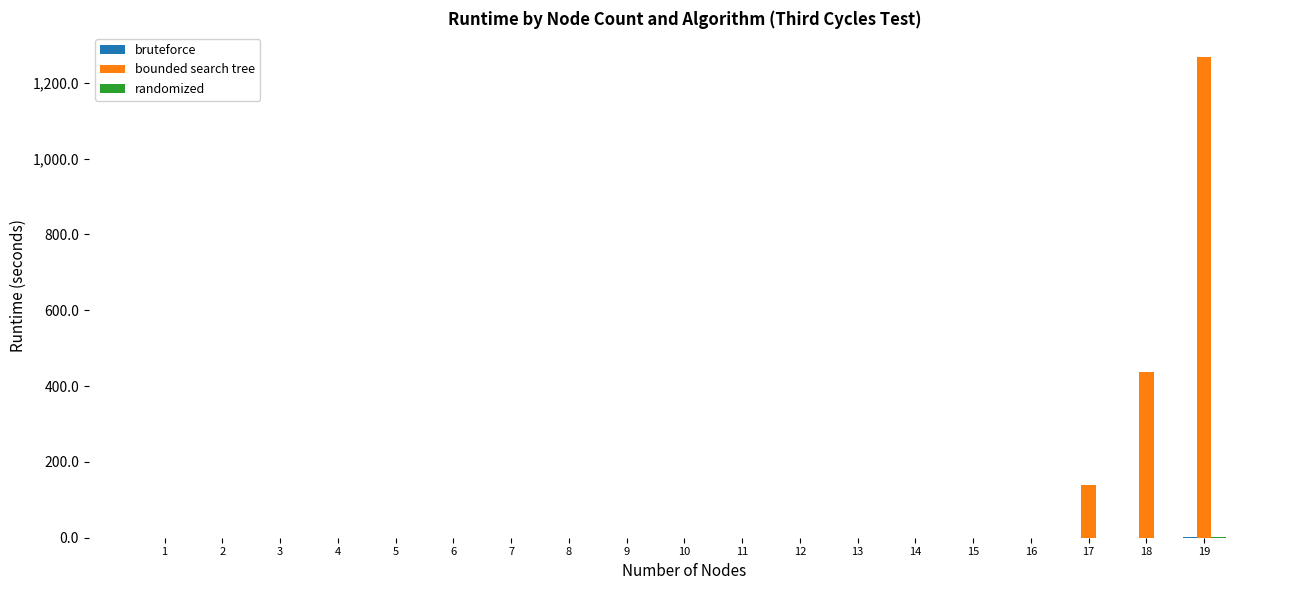

The value of bounded search tree at 2 is 0.1. True or false?

True